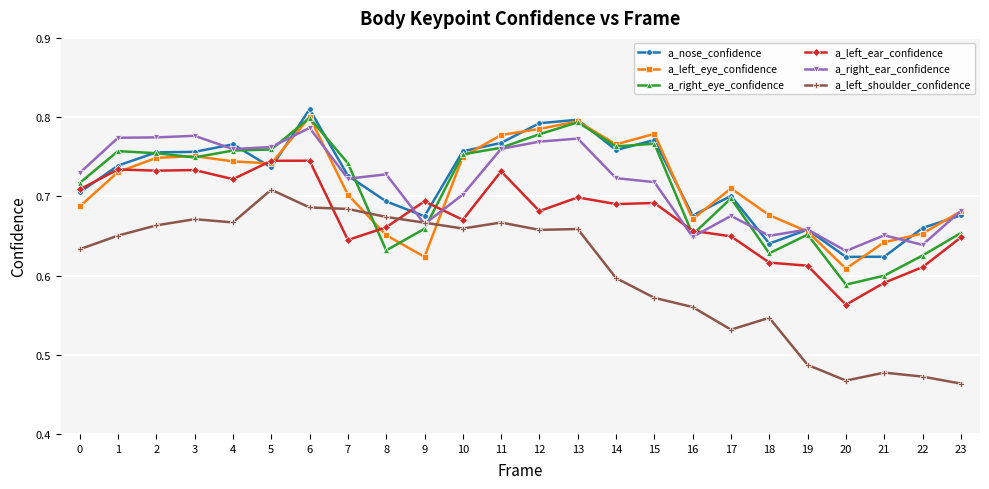

Which category has the highest value across all series?

6